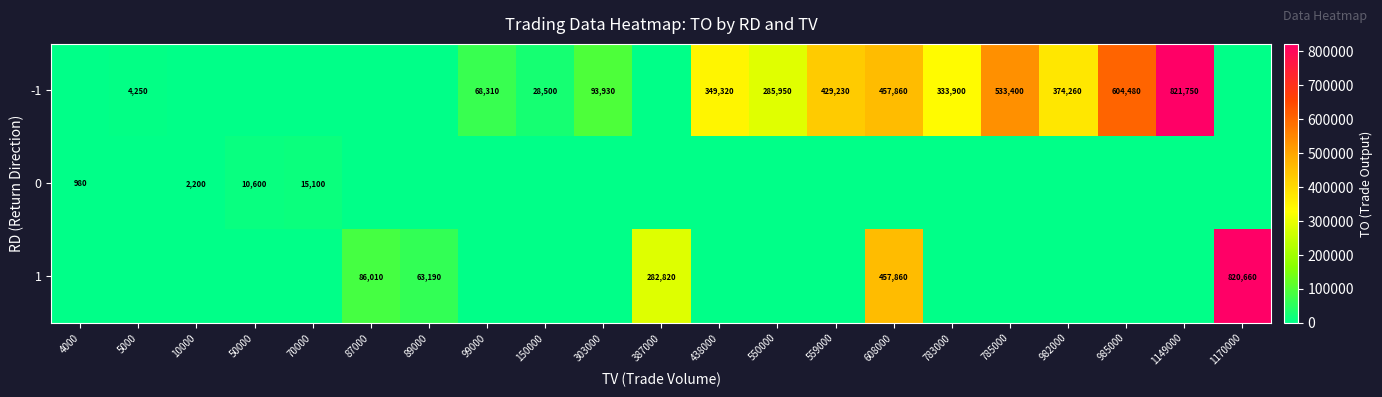

The value of -1 at 99000 is 43307. True or false?

False